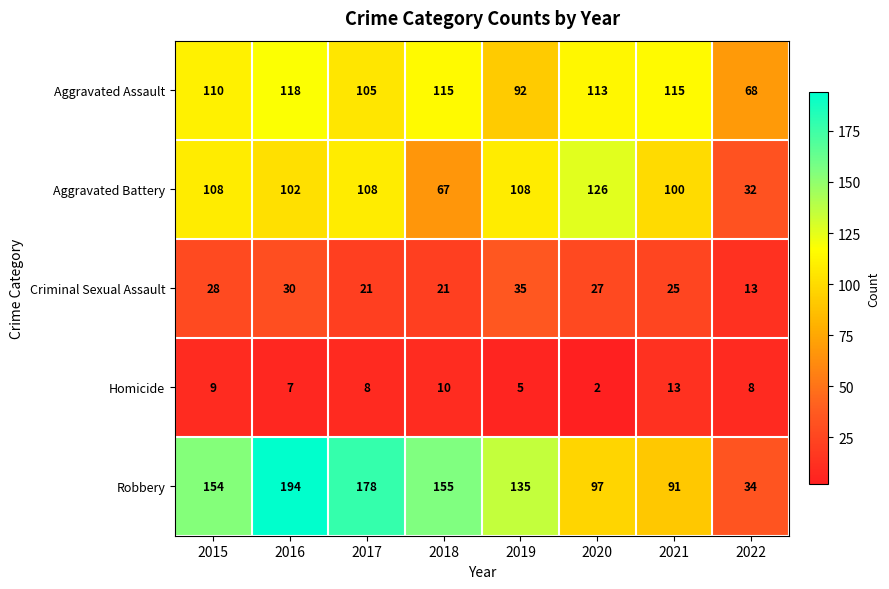

List the series in order of their peak value, highest first.

Robbery, Aggravated Battery, Aggravated Assault, Criminal Sexual Assault, Homicide